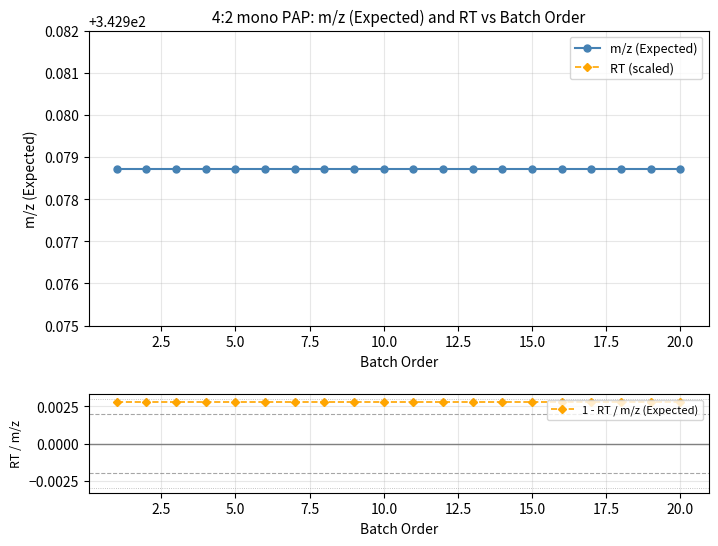

True or false: m/z (Expected) and 1 - RT / m/z (Expected) cross at least once.

False